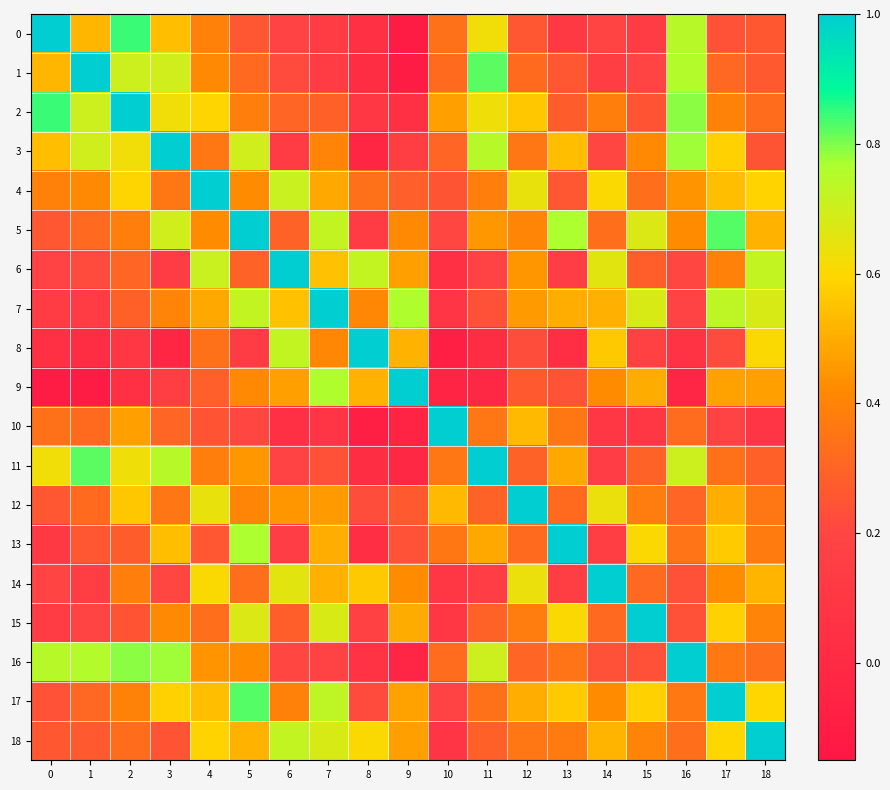

Which series has the largest total across all categories?

17